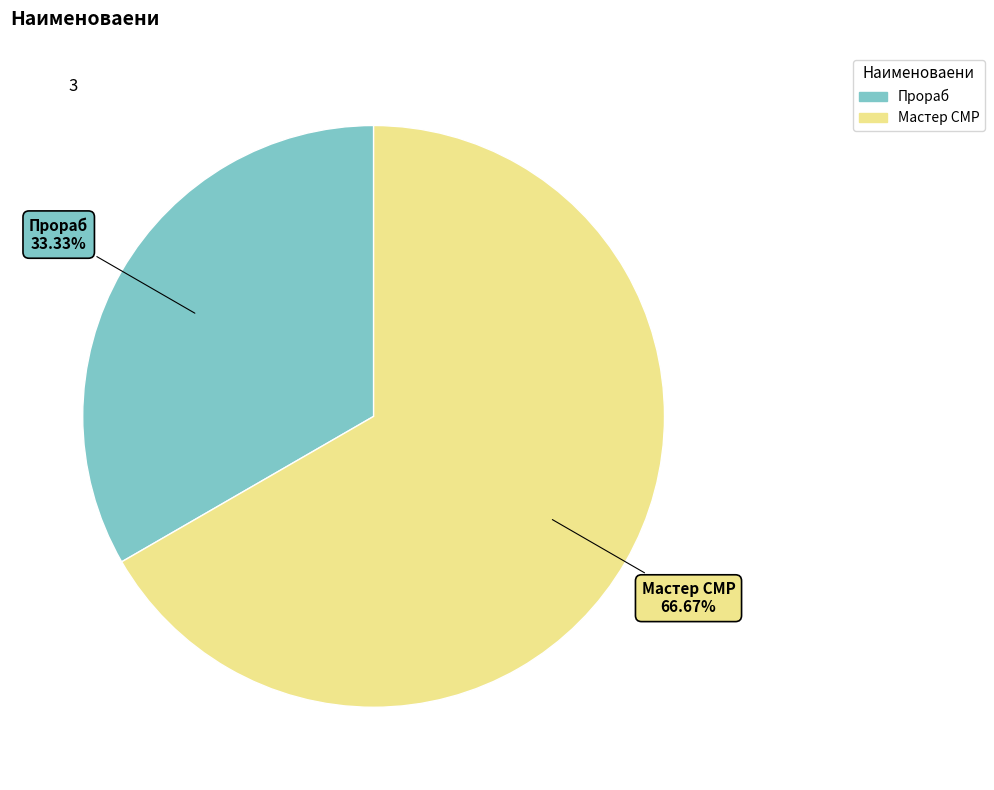

To the nearest percent, what percentage of the pie is Мастер СМР?

67%